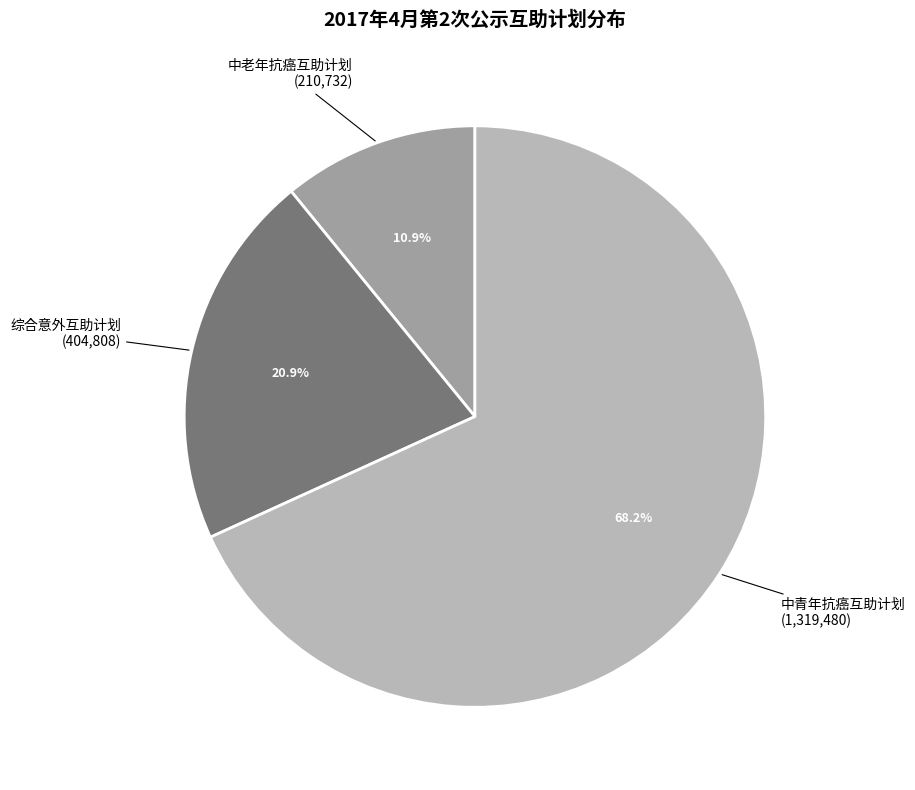

True or false: 中老年抗癌互助计划 accounts for 19% of the total.

False